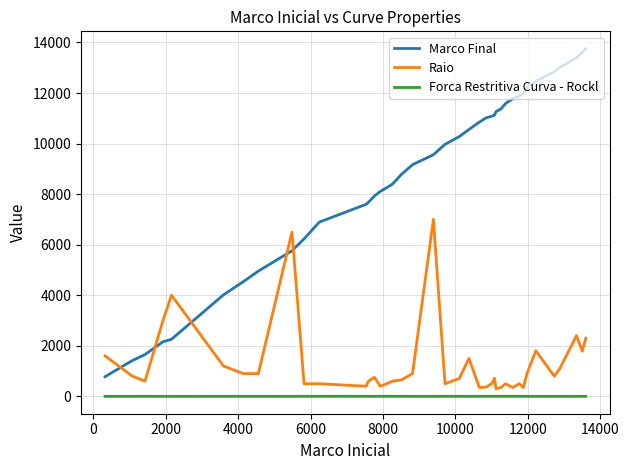

Which series has the widest spread of values?

Marco Final